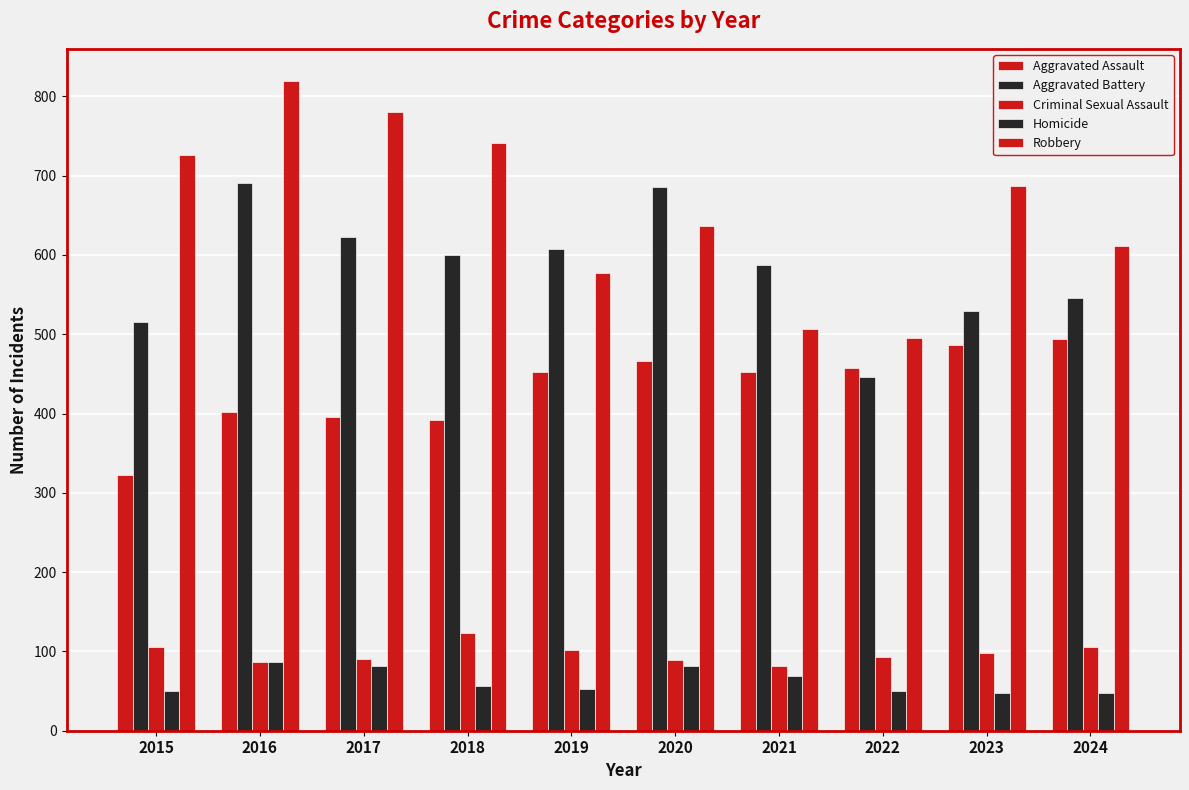

What is the value of the Robbery bar at the 3rd from the left?

780